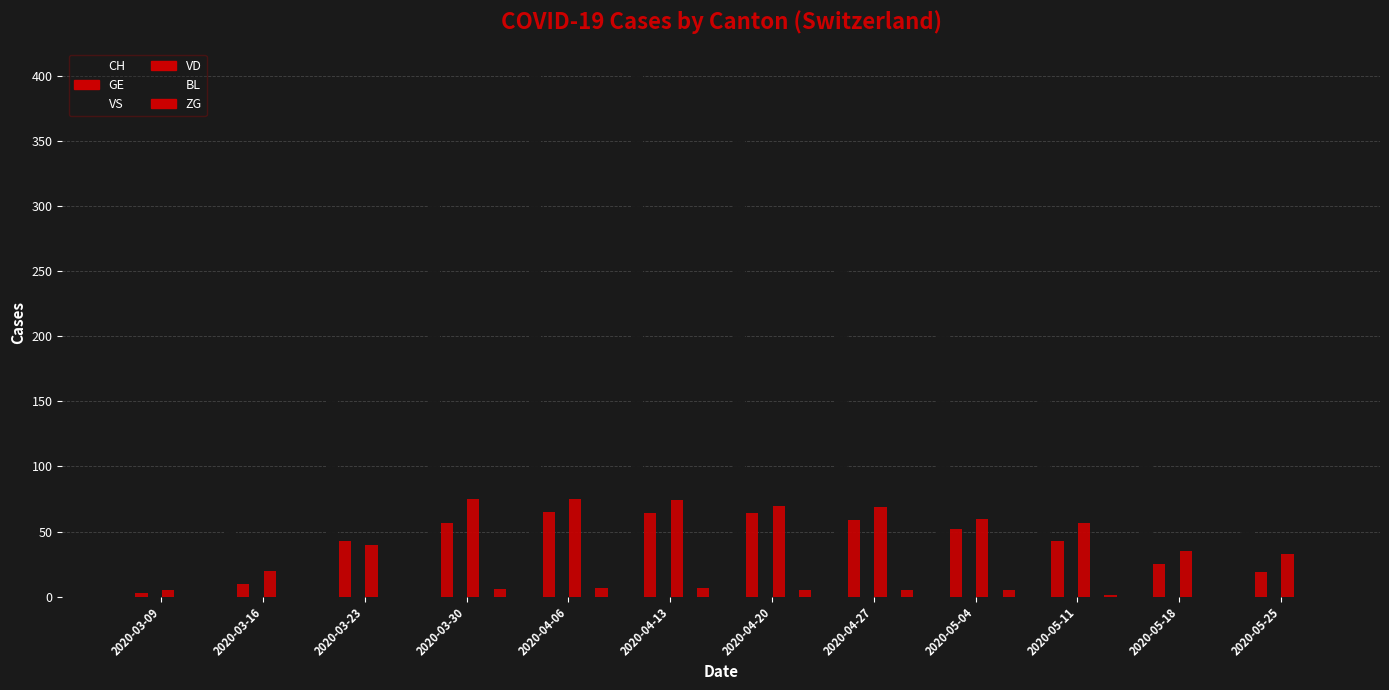

Which has a higher value, 2020-04-13 or 2020-05-25?

2020-04-13